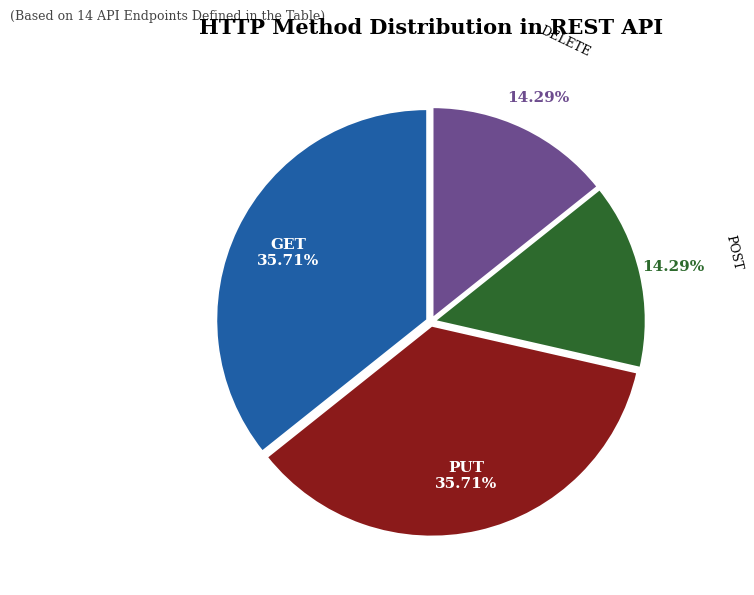

Count the number of slices in the pie.

4